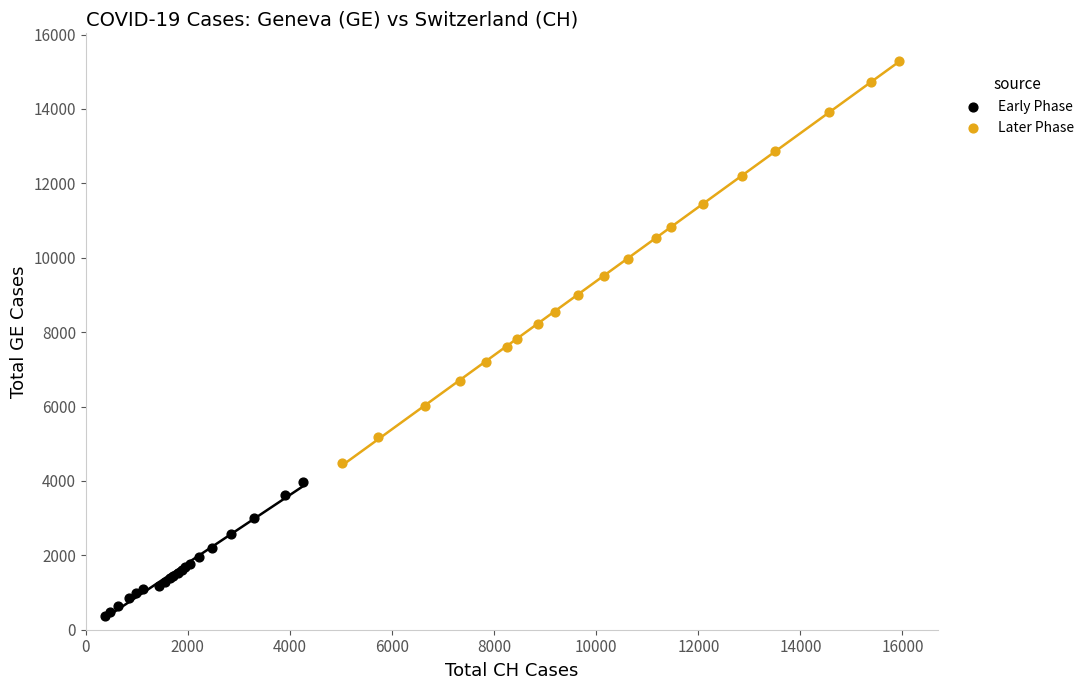

Which series reaches the maximum Y coordinate?

Later Phase